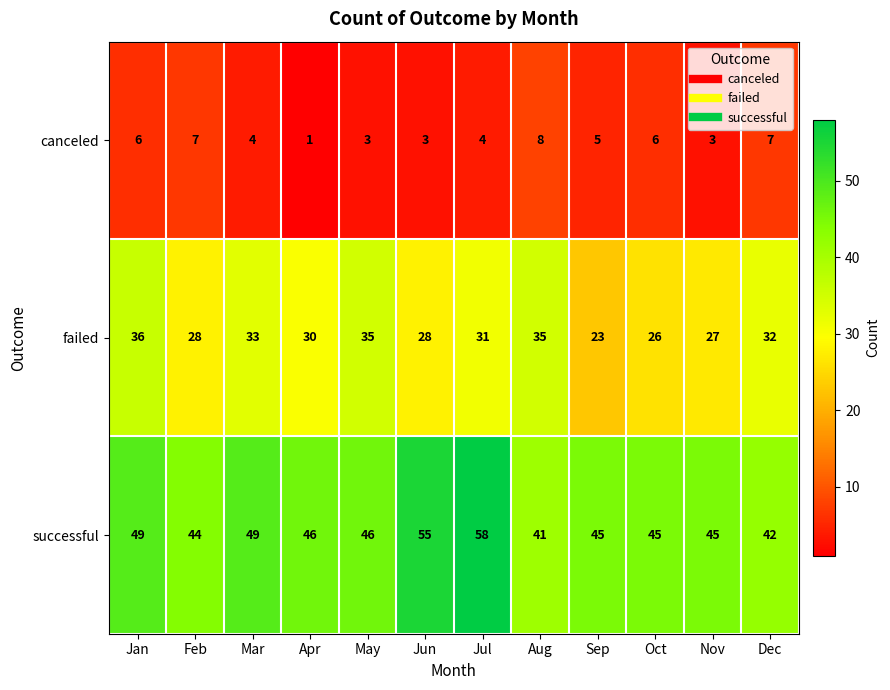

At which label does successful first exceed 46?

Jan